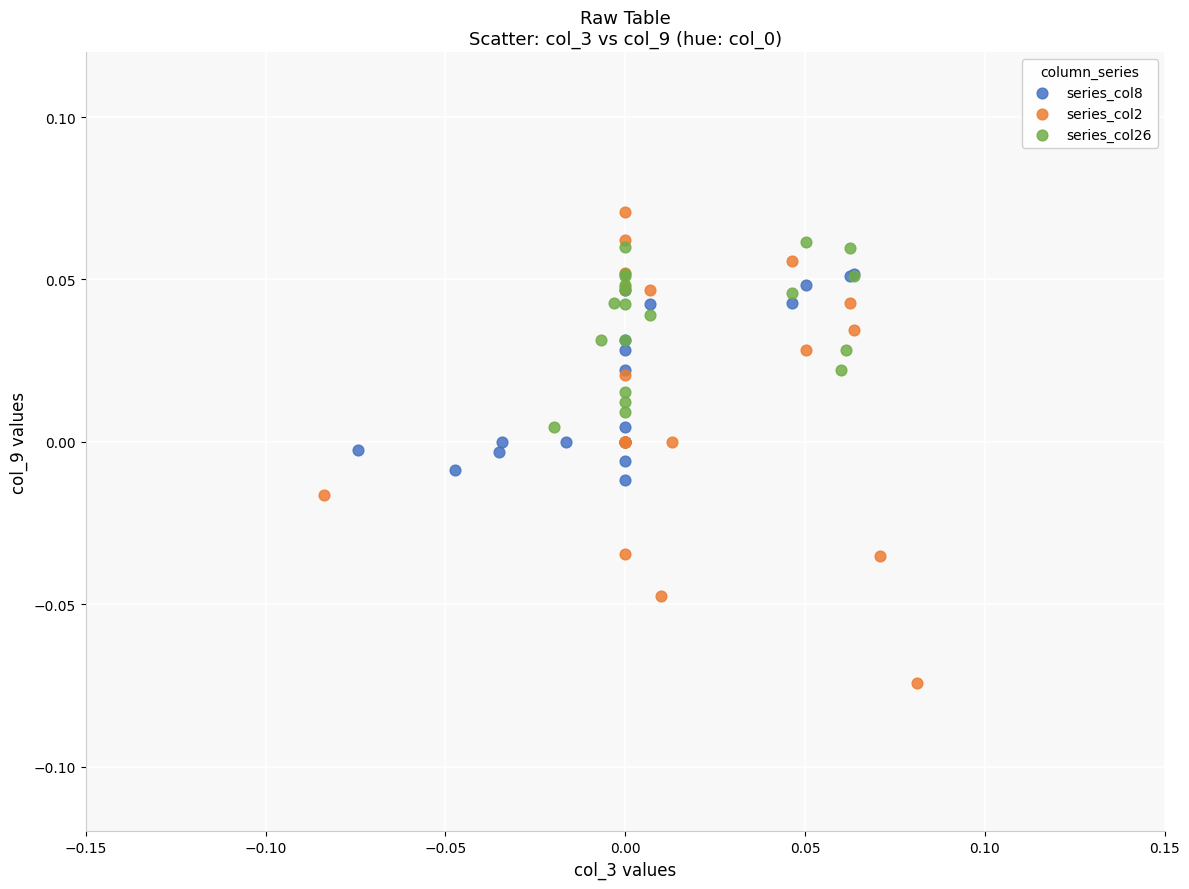

Which series contains the lowest Y value?

series_col2